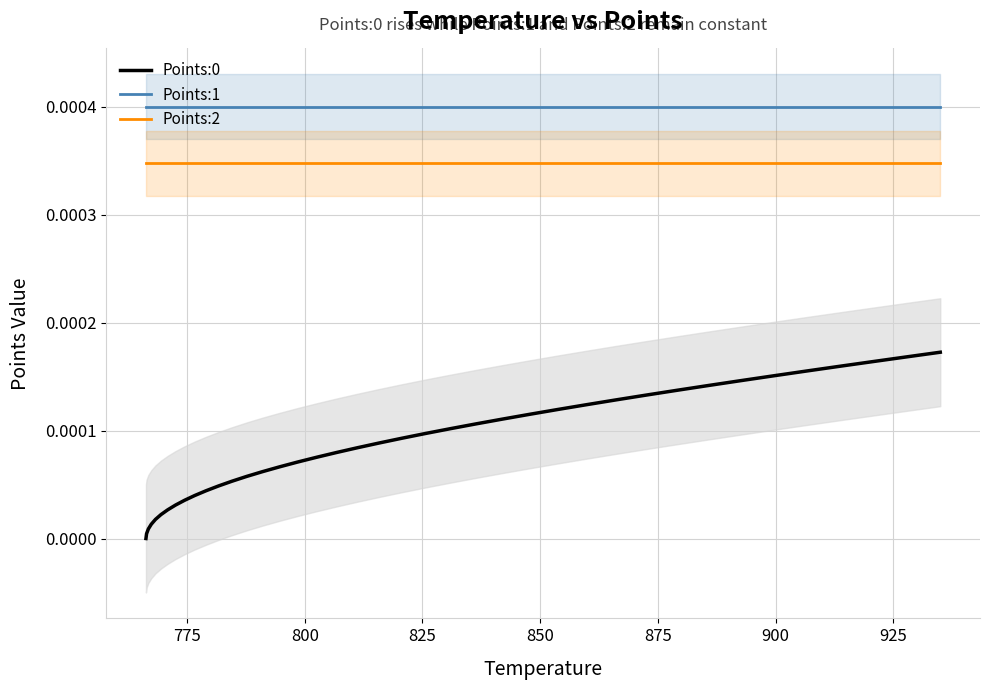

True or false: Points:0 and Points:2 cross at least once.

False